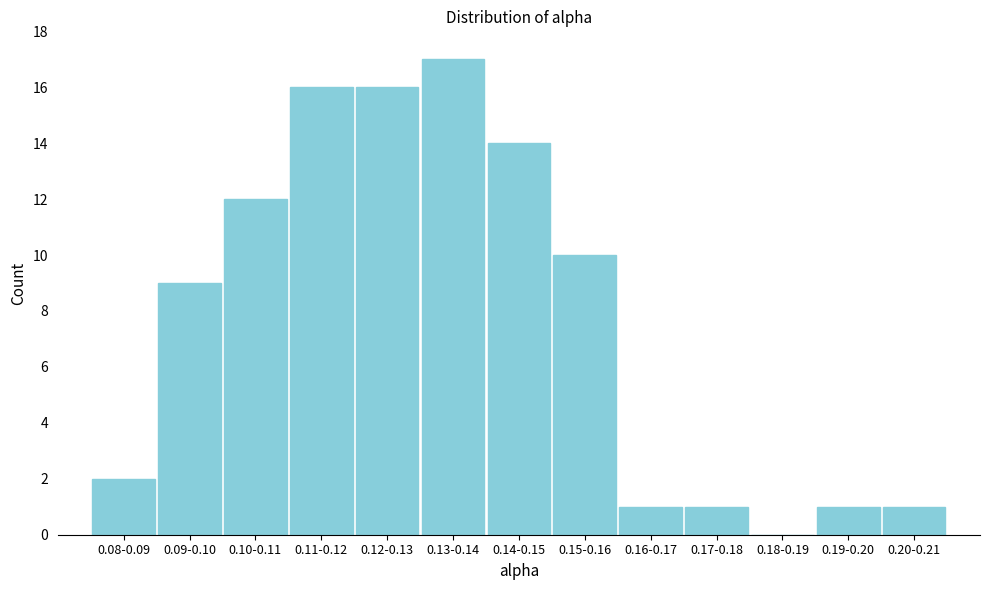

Reading left to right, transcribe all the data shown in this chart.

0.08-0.09=2	0.09-0.10=9	0.10-0.11=12	0.11-0.12=16	0.12-0.13=16	0.13-0.14=17	0.14-0.15=14	0.15-0.16=10	0.16-0.17=1	0.17-0.18=1	0.18-0.19=0	0.19-0.20=1	0.20-0.21=1